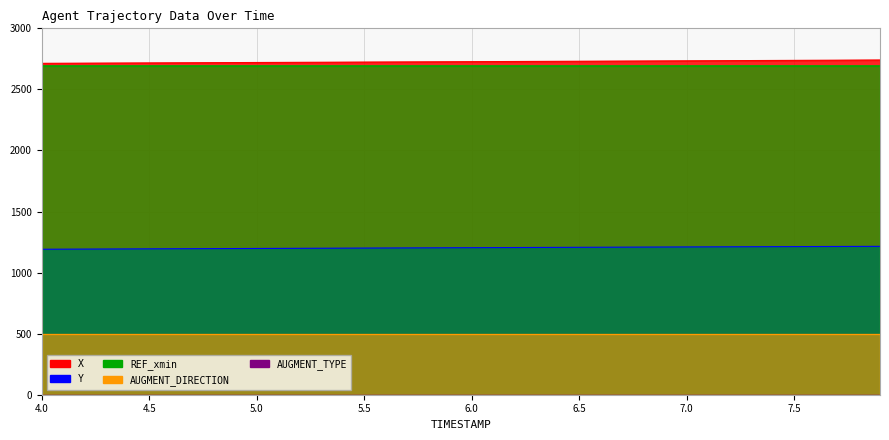

How many categories are shown in the chart?

40